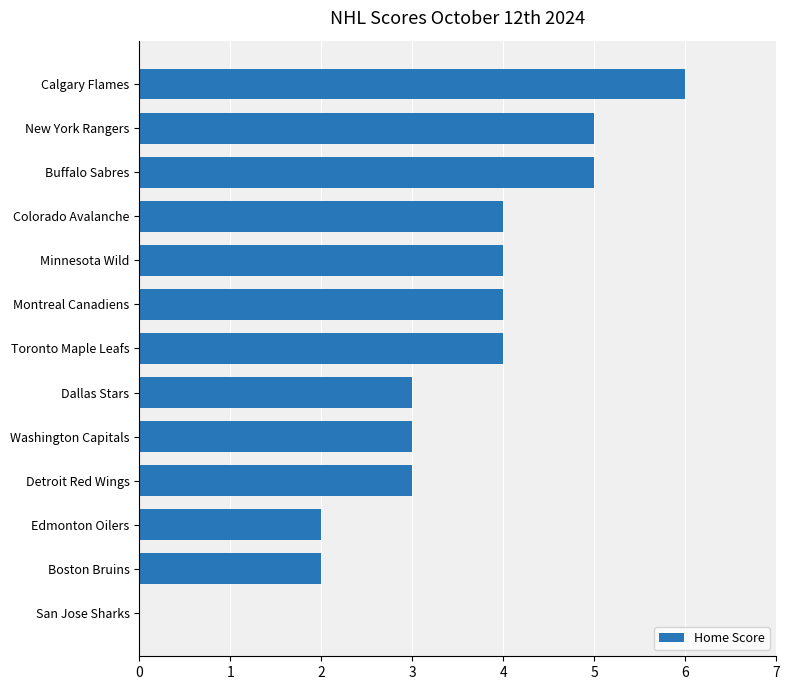

Count the values in the range 3 to 4.

7